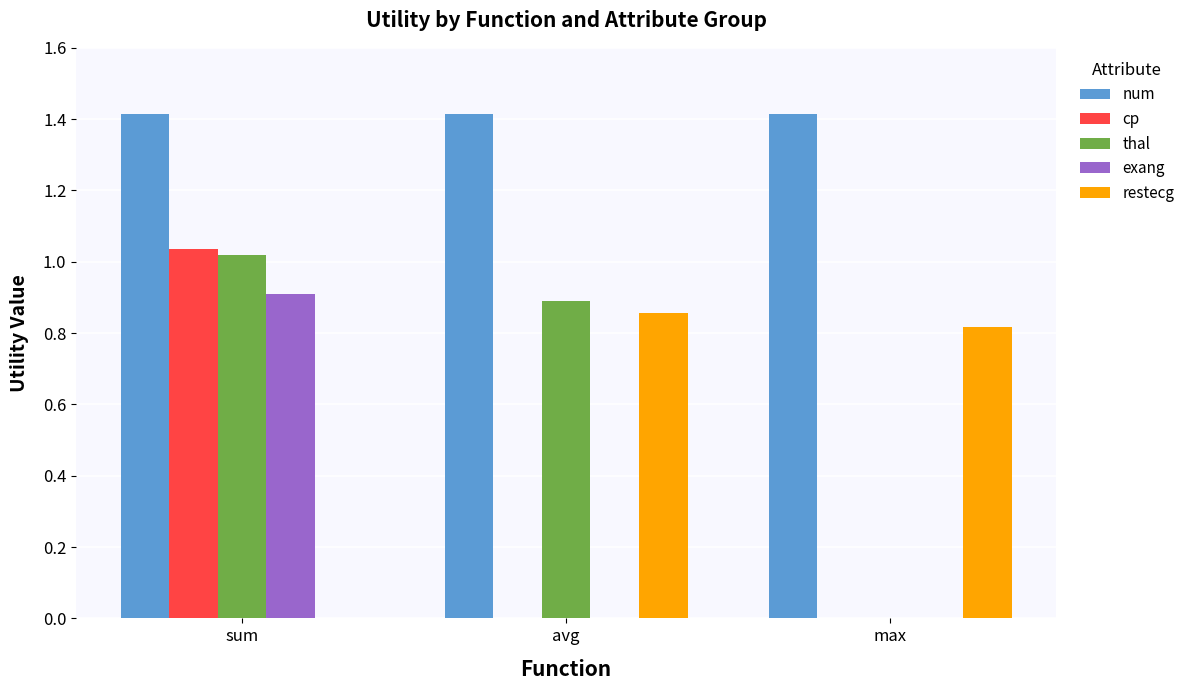

Which series changed the most between sum and max?

cp